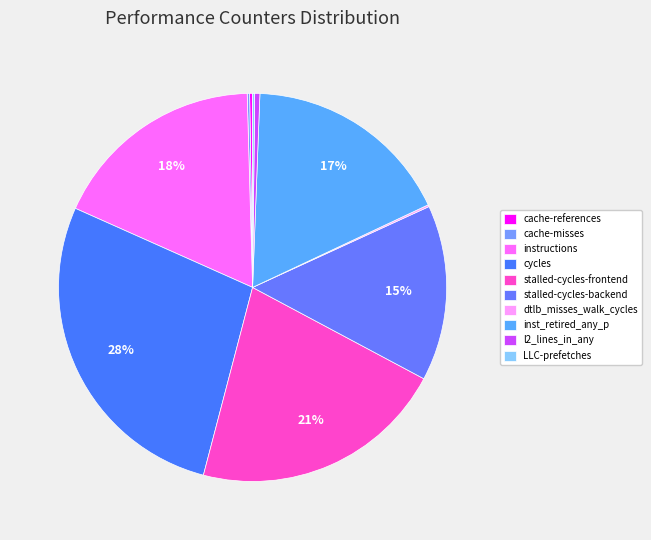

To the nearest percent, what is the difference between the largest and smallest slice percentages?

27%